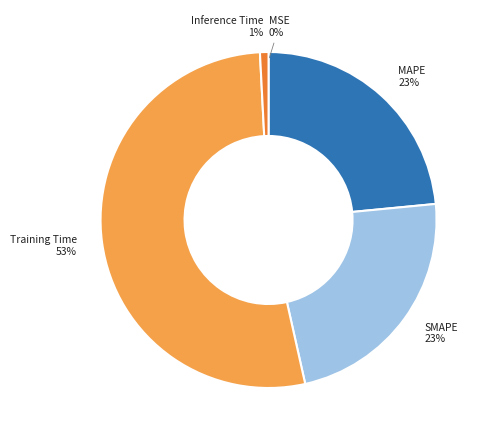

To the nearest percent, what is the average slice percentage?

20%